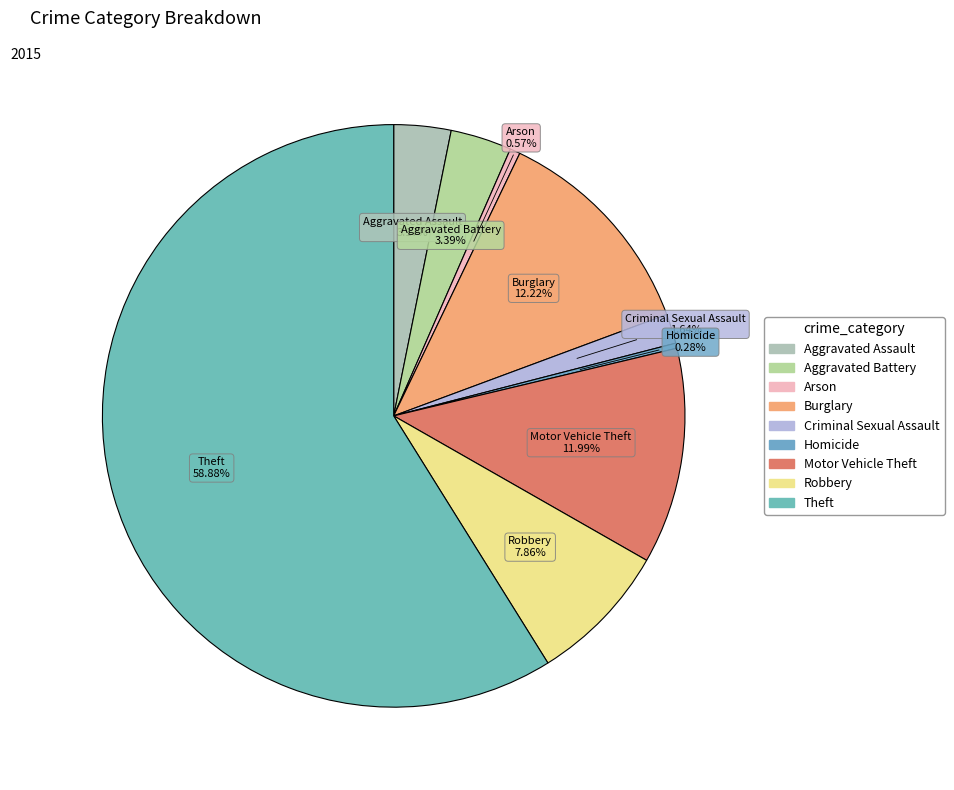

What is the ratio of the value at Motor Vehicle Theft to the value at Aggravated Assault?

3.8